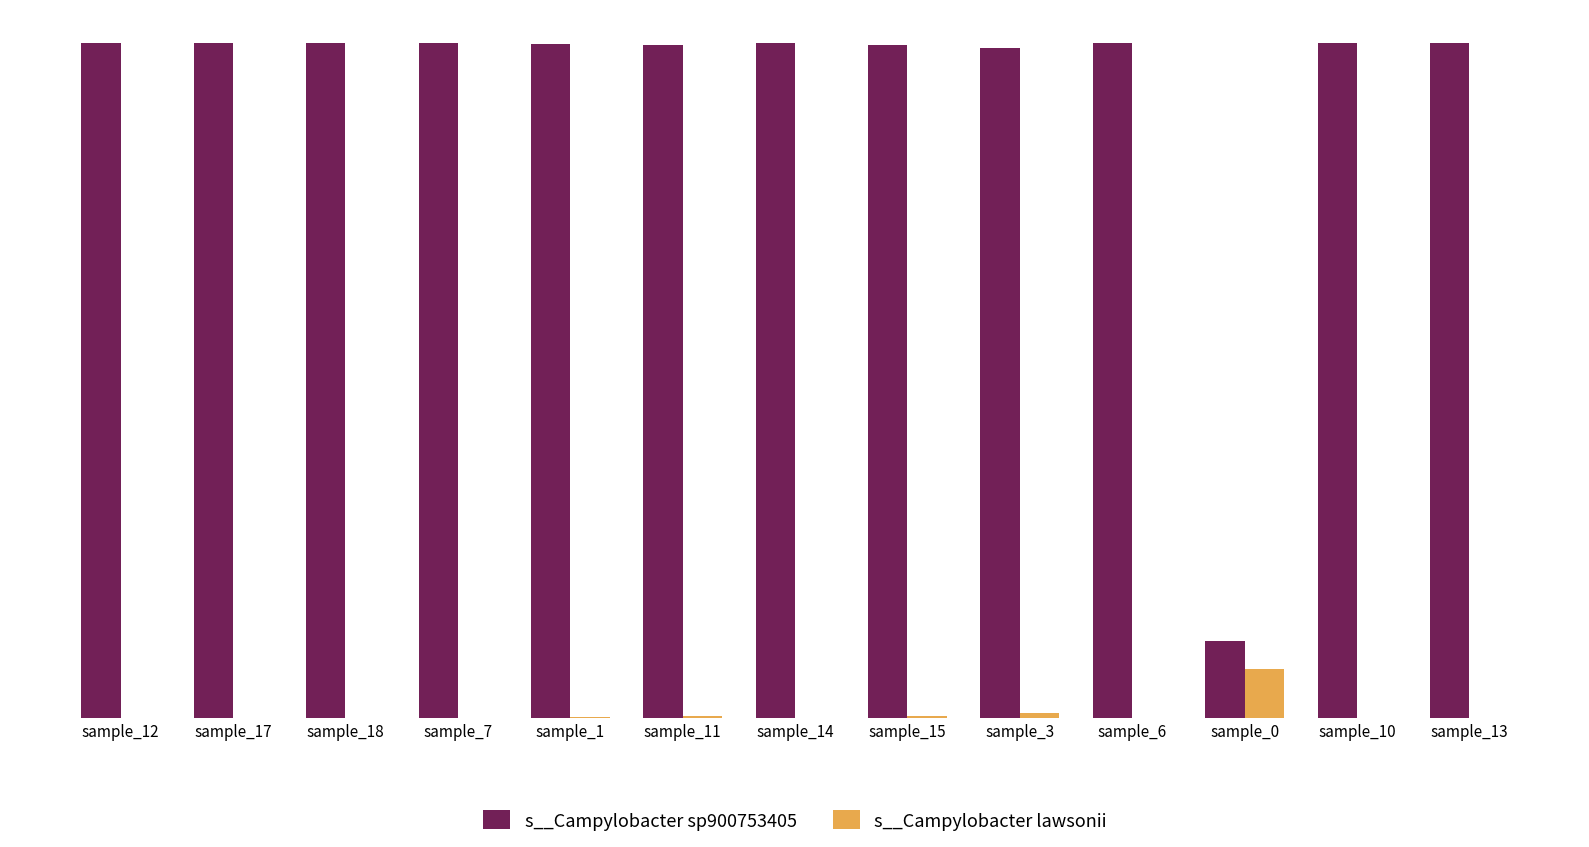

Are the bars grouped side by side (vs. stacked)?

Yes